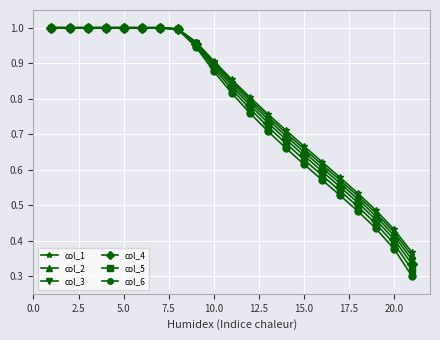

Which series has the largest range (max minus min)?

col_6